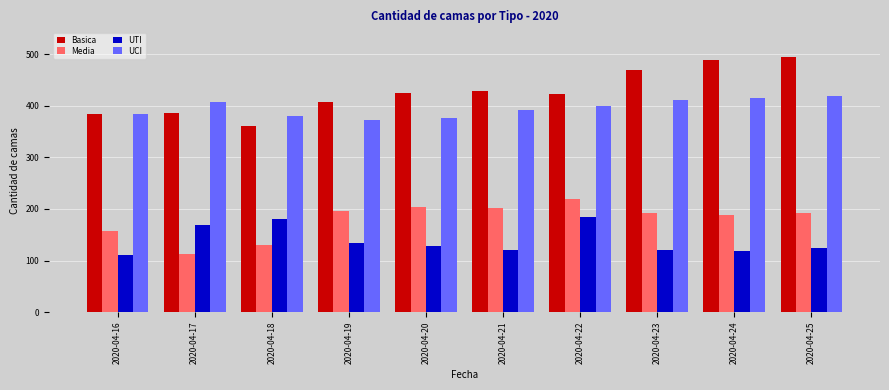

True or false: Media has a value of 219 at 2020-04-22.

True